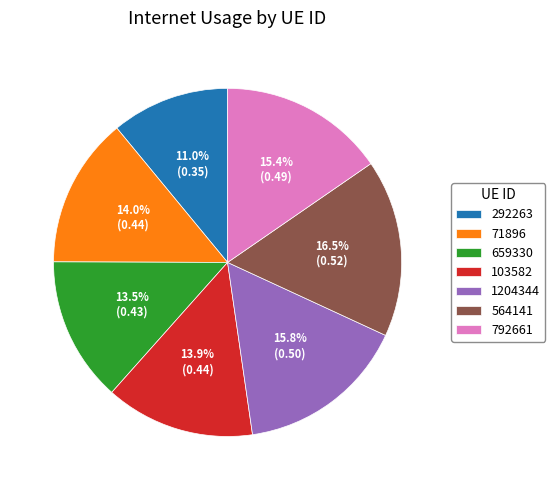

To the nearest percent, what portion does 71896 represent?

14%